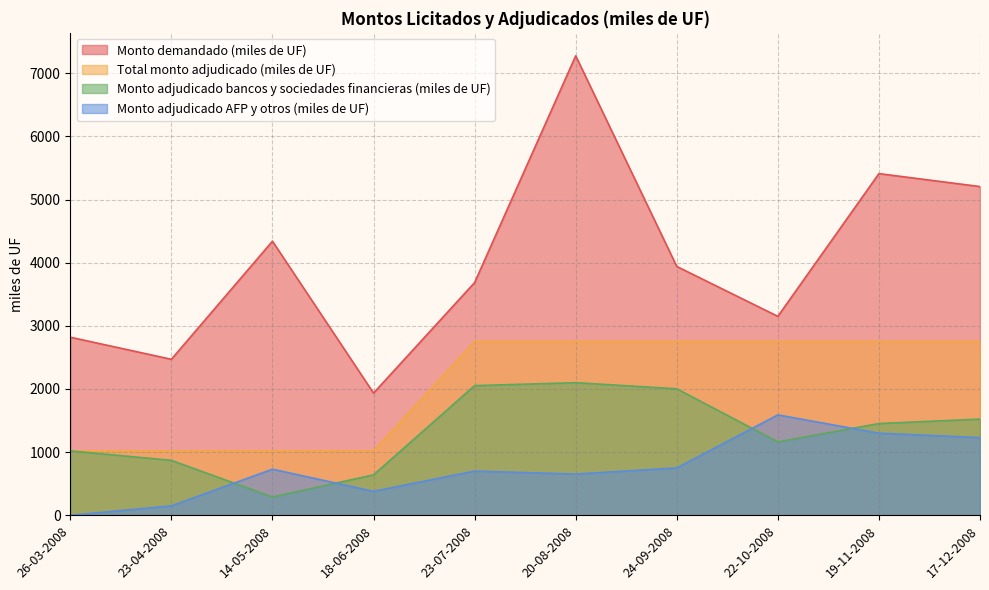

Where is the first local maximum for Monto demandado (miles de UF)?

14-05-2008